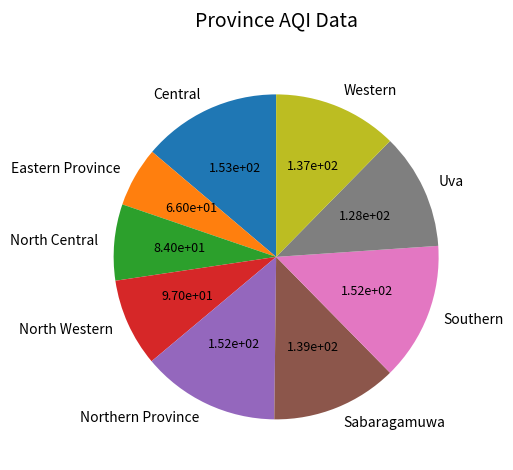

Do Northern Province and Central together represent more than half of the pie?

No